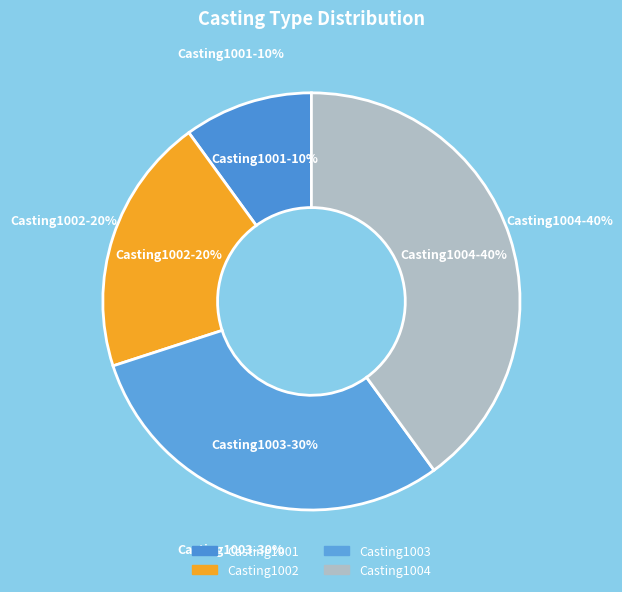

To the nearest percent, what is the combined percentage of Casting1004 and Casting1001?

50%